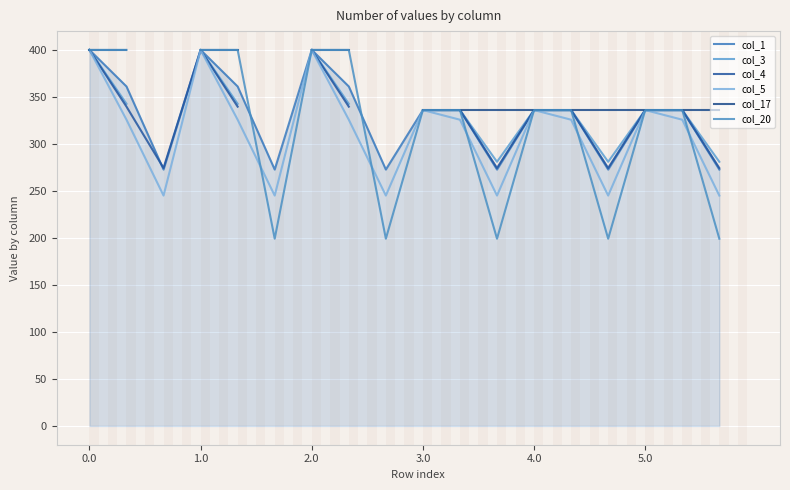

The col_5 series shows 336.0 at 5.0. True or false?

True